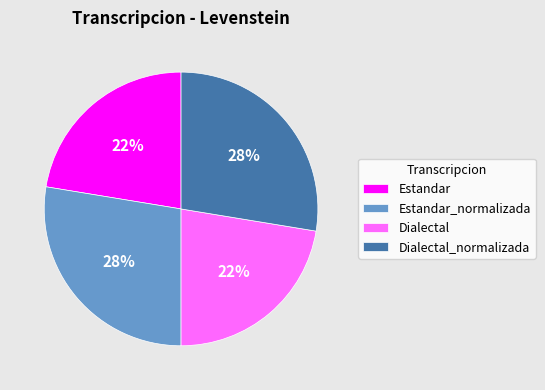

What is the ratio of the value at Estandar_normalizada to the value at Dialectal_normalizada?

1.0